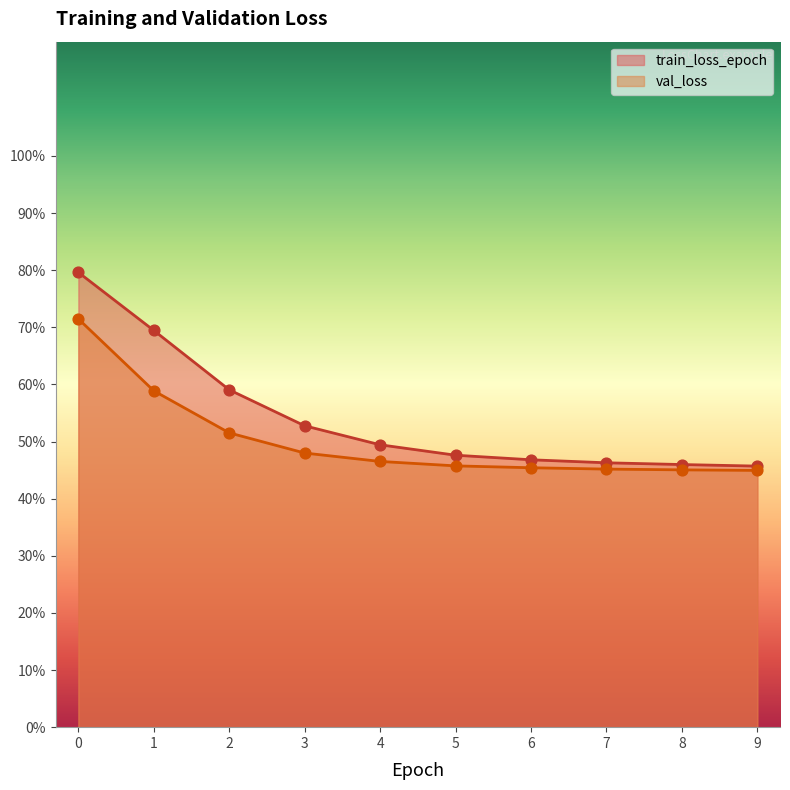

What are all the series names shown in the legend?

train_loss_epoch, val_loss